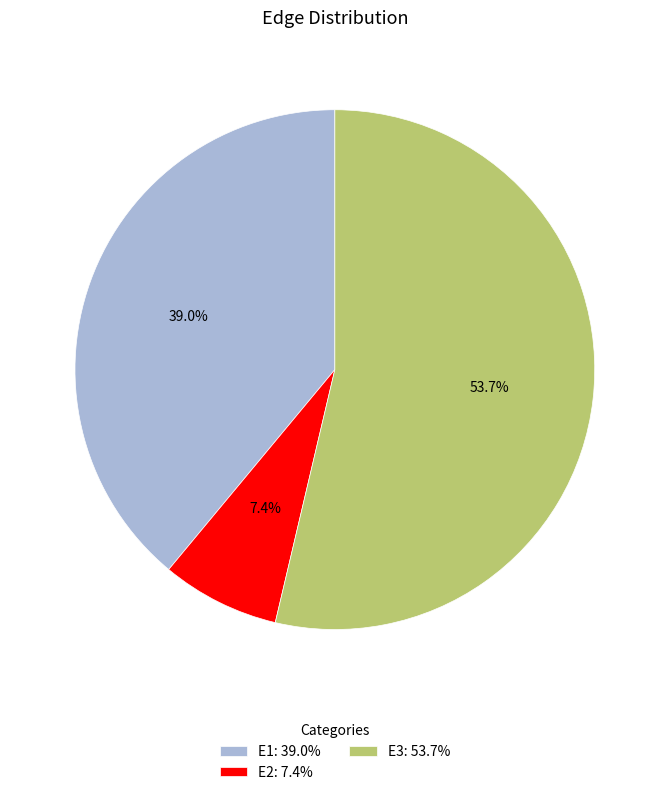

To the nearest percent, what is the average slice percentage?

33%